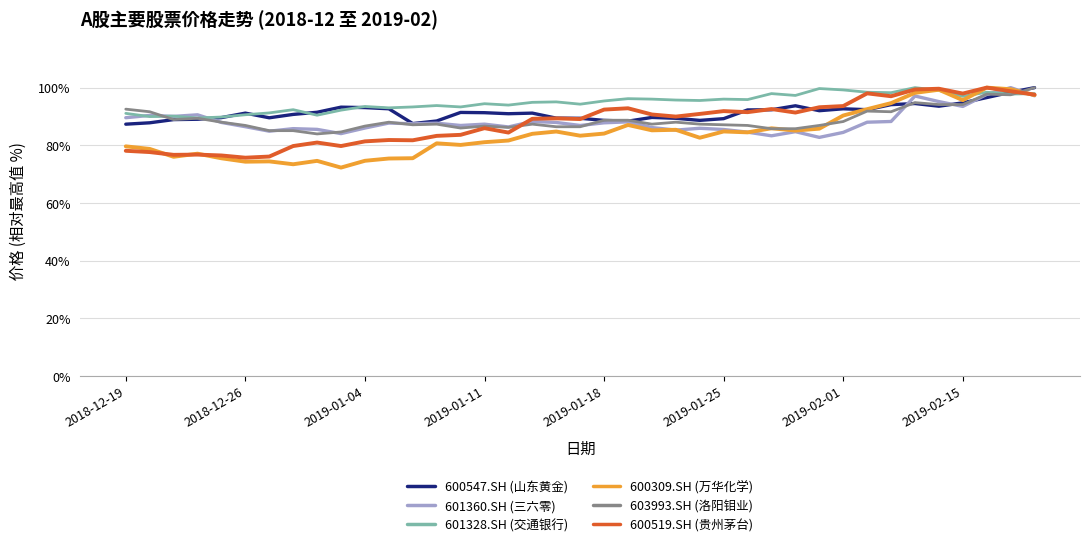

What is the minimum value shown in the chart?

72.3